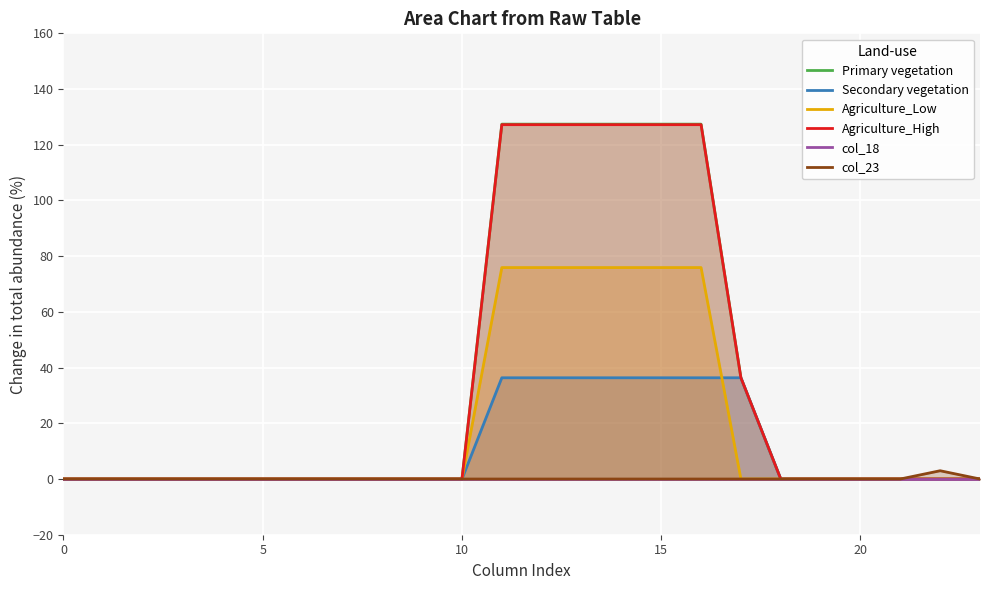

True or false: Agriculture_Low has a value of 75.9 at 15.

True